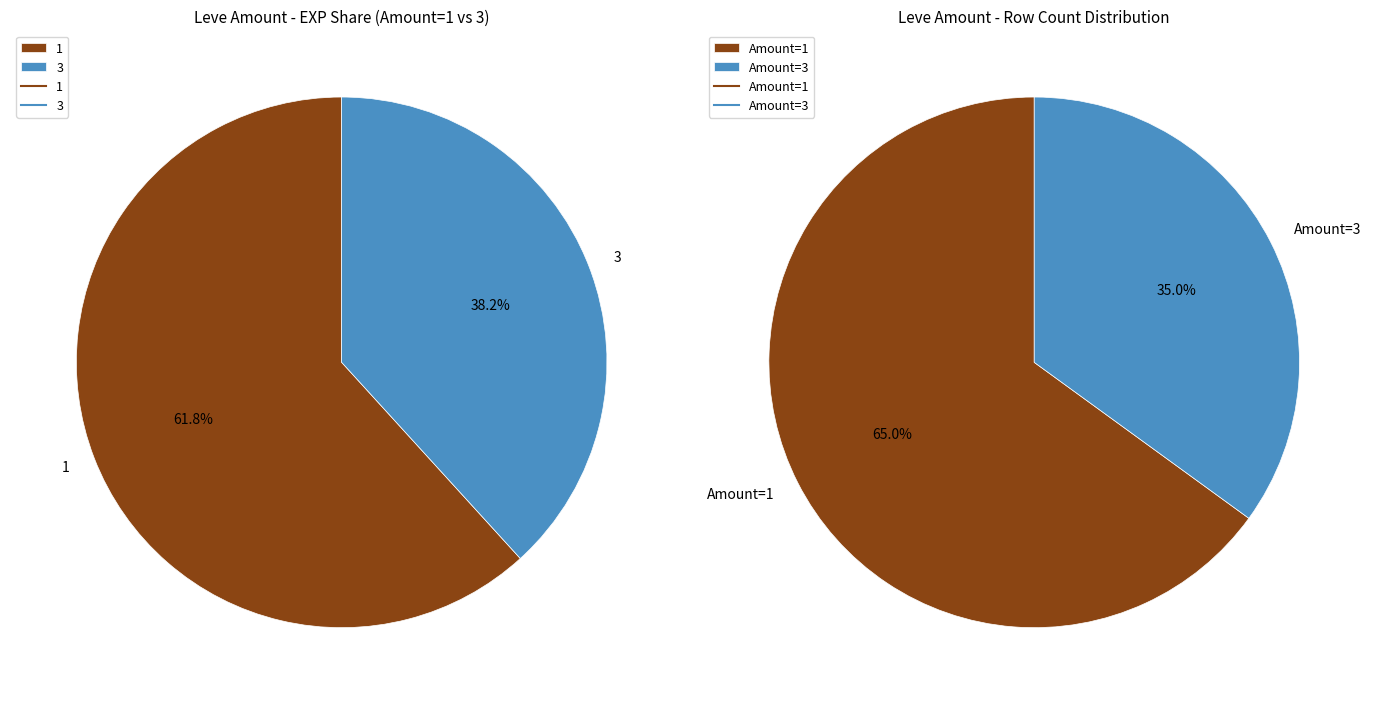

Is it true that 18 is 11% of the pie?

False